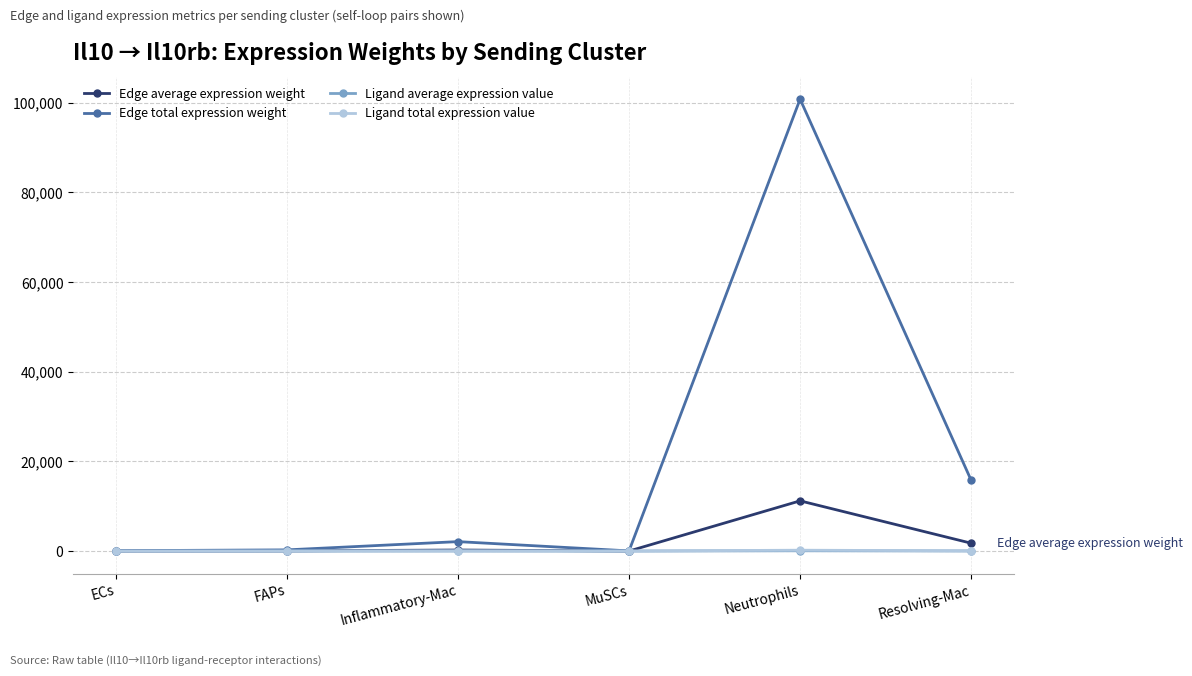

How many lines are shown in the chart?

4